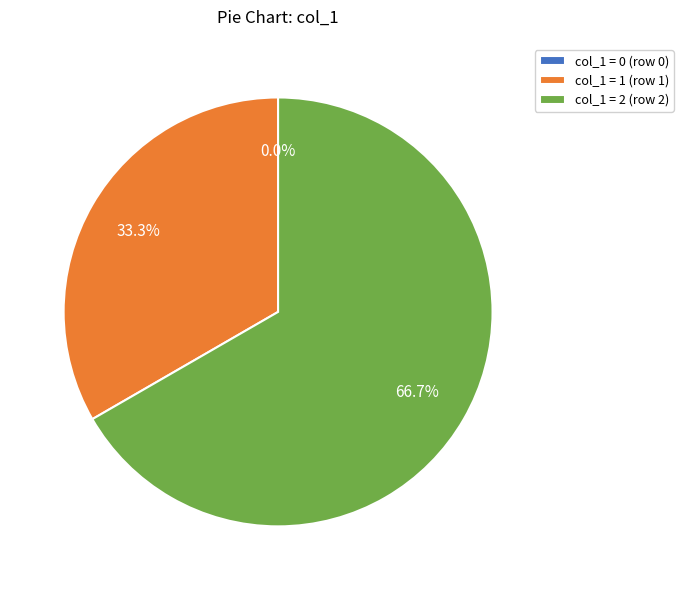

To the nearest percent, what is the difference between the col_0 = 0 and col_0 = 1 slice percentages?

33%